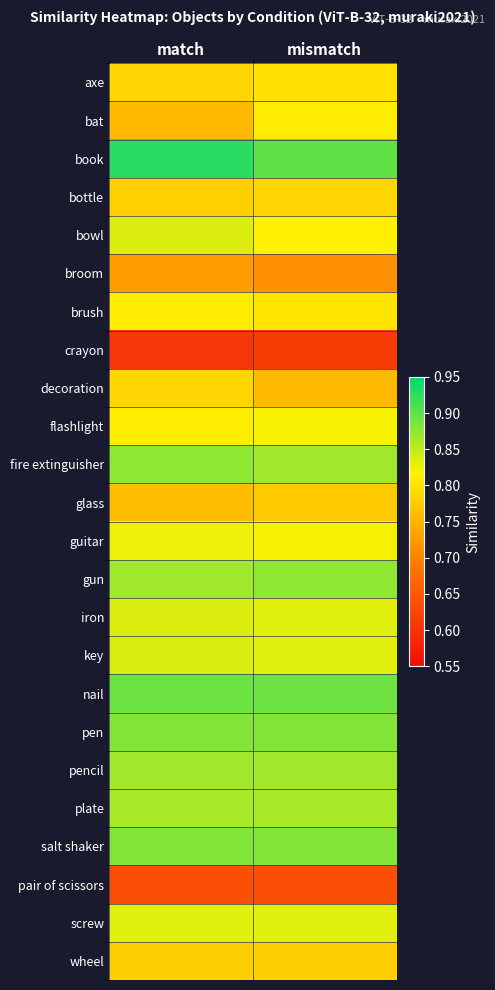

Reading left to right, list all the values displayed in this chart.

axe: match=0.8	mismatch=0.8
bat: match=0.8	mismatch=0.8
book: match=0.9	mismatch=0.9
bottle: match=0.8	mismatch=0.8
bowl: match=0.8	mismatch=0.8
broom: match=0.7	mismatch=0.7
brush: match=0.8	mismatch=0.8
crayon: match=0.6	mismatch=0.6
decoration: match=0.8	mismatch=0.8
flashlight: match=0.8	mismatch=0.8
fire extinguisher: match=0.9	mismatch=0.9
glass: match=0.8	mismatch=0.8
guitar: match=0.8	mismatch=0.8
gun: match=0.9	mismatch=0.9
iron: match=0.8	mismatch=0.8
key: match=0.8	mismatch=0.8
nail: match=0.9	mismatch=0.9
pen: match=0.9	mismatch=0.9
pencil: match=0.9	mismatch=0.9
plate: match=0.9	mismatch=0.9
salt shaker: match=0.9	mismatch=0.9
pair of scissors: match=0.6	mismatch=0.6
screw: match=0.8	mismatch=0.8
wheel: match=0.8	mismatch=0.8